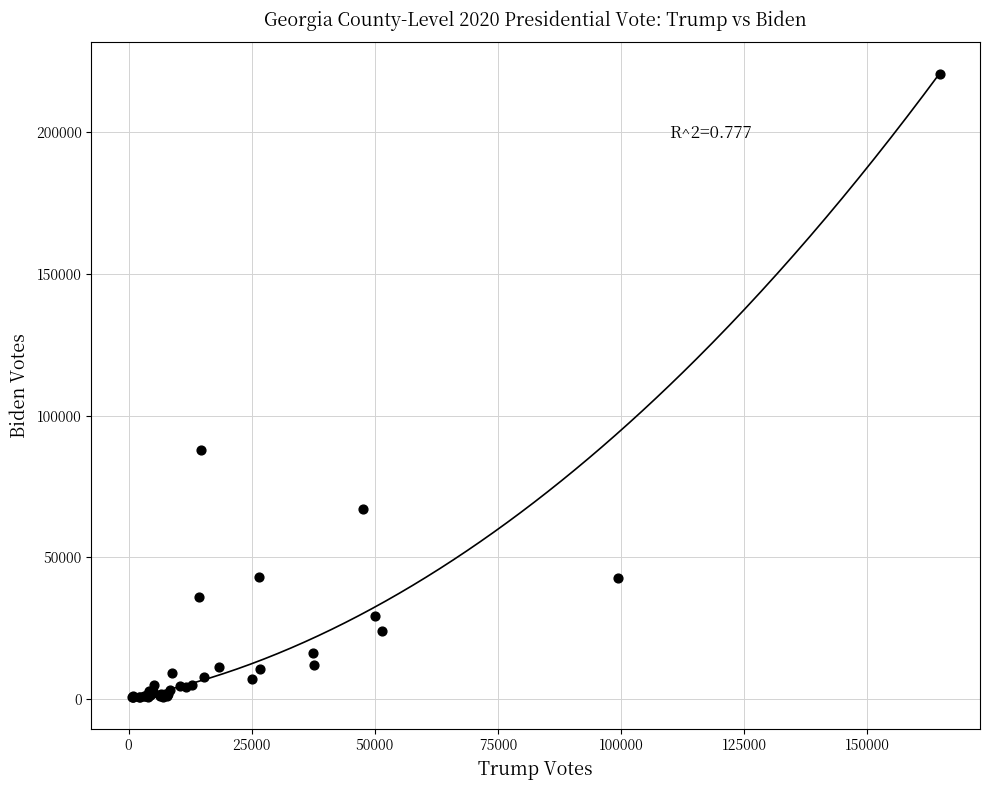

What Y value in the scatter plot is closest to 110622?

87867